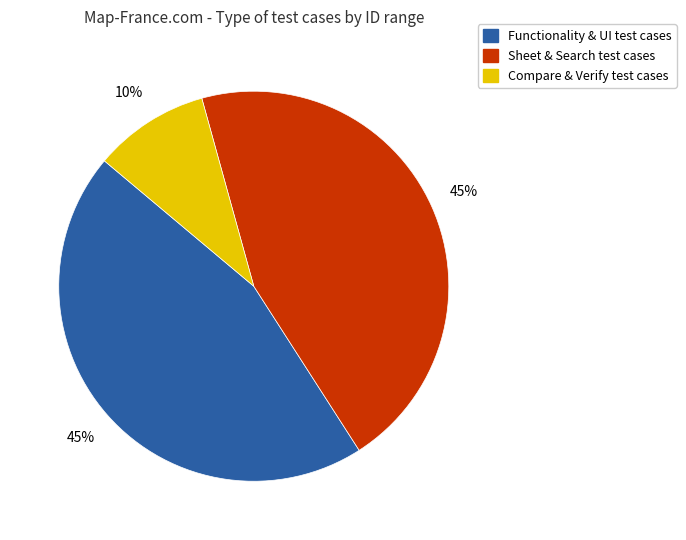

Is the sum of Sheet & Search test cases and Compare & Verify test cases greater than half?

Yes